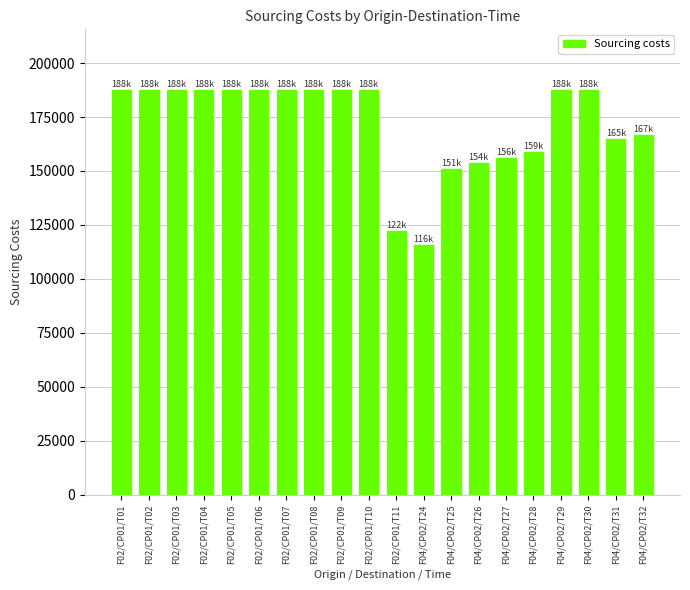

What is the sum of the values at F02/CP01/T05 and F04/CP02/T28?

346090.1